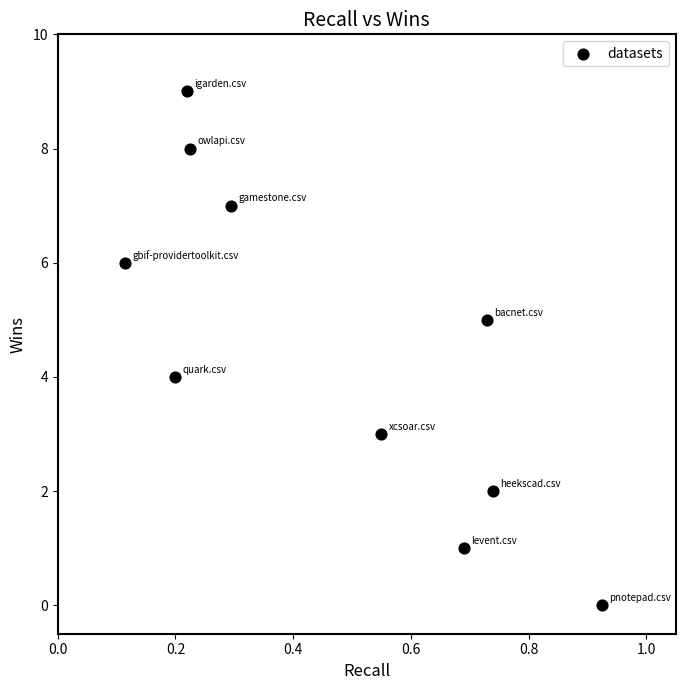

What is the range of Y values (max minus min)?

9